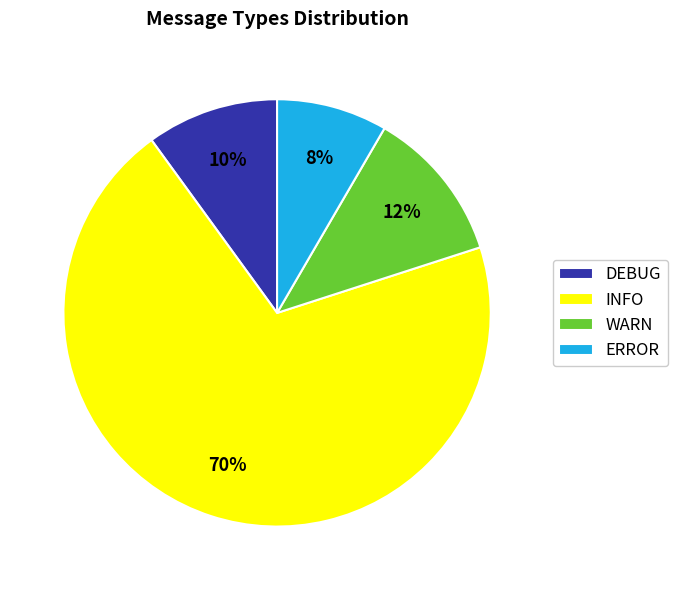

How many slices are in this pie chart?

4